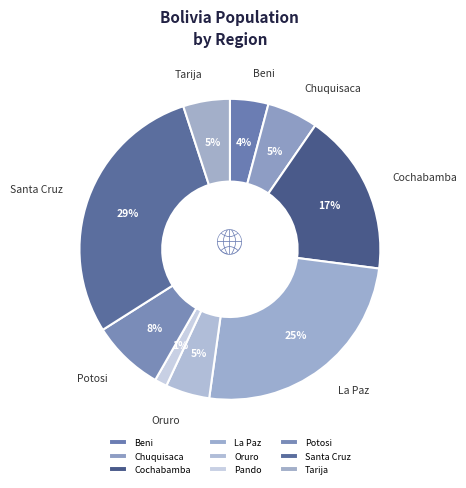

How many slices are in this pie chart?

9